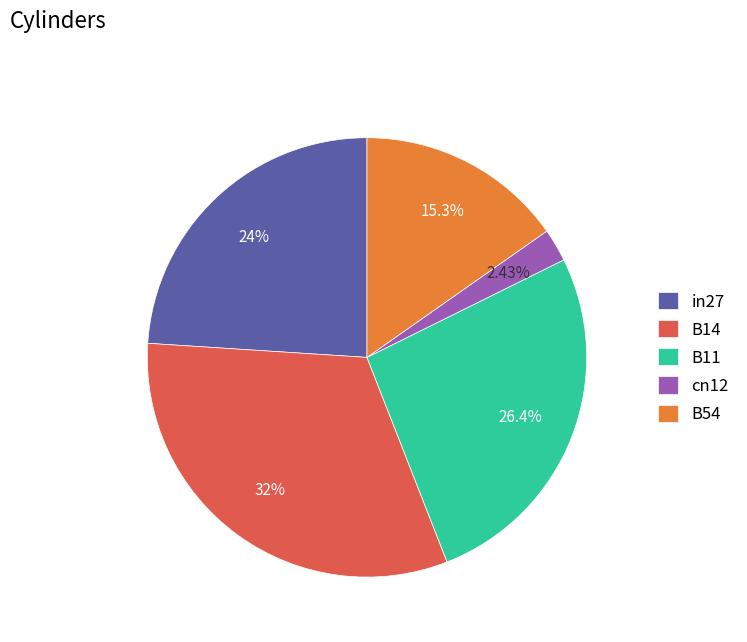

What percentage do B14 and in27 together represent?

55.9%